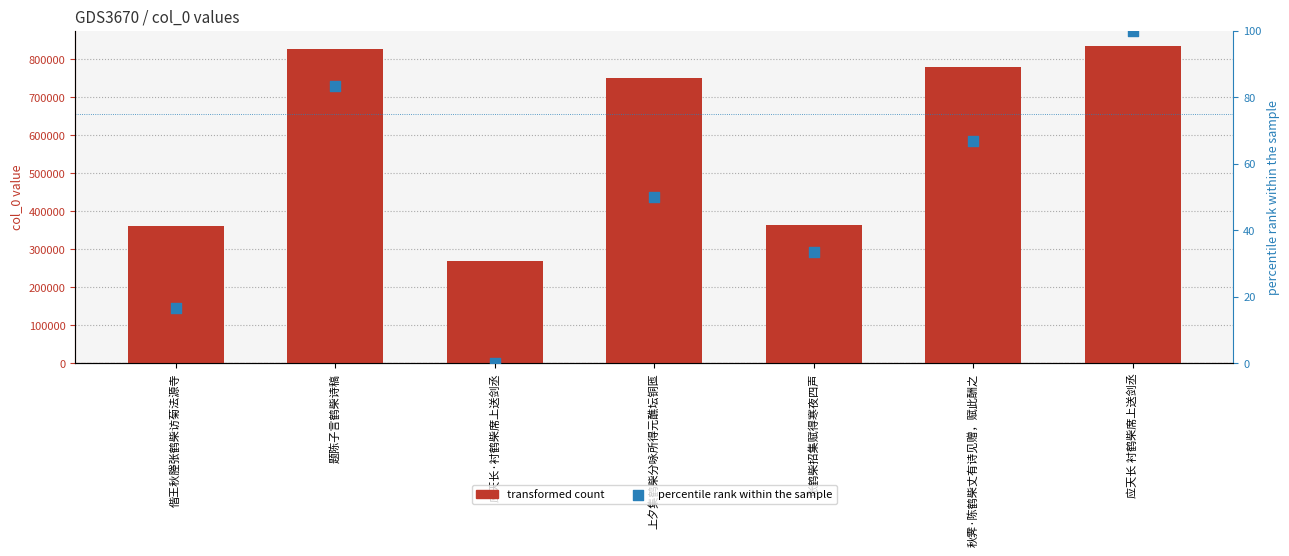

Which series has the largest total across all categories?

col_0